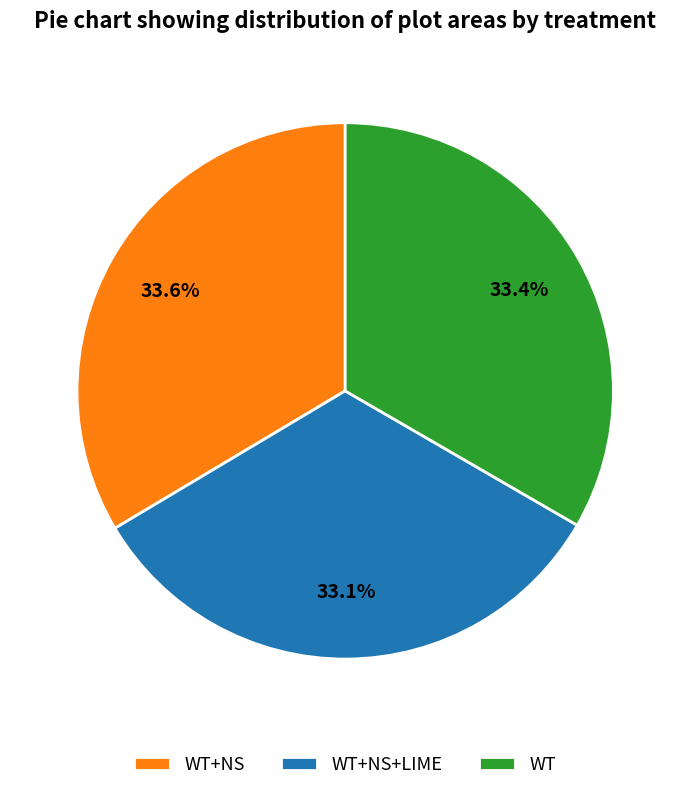

Approximately how many times larger is the value at WT compared to WT+NS?

1.0